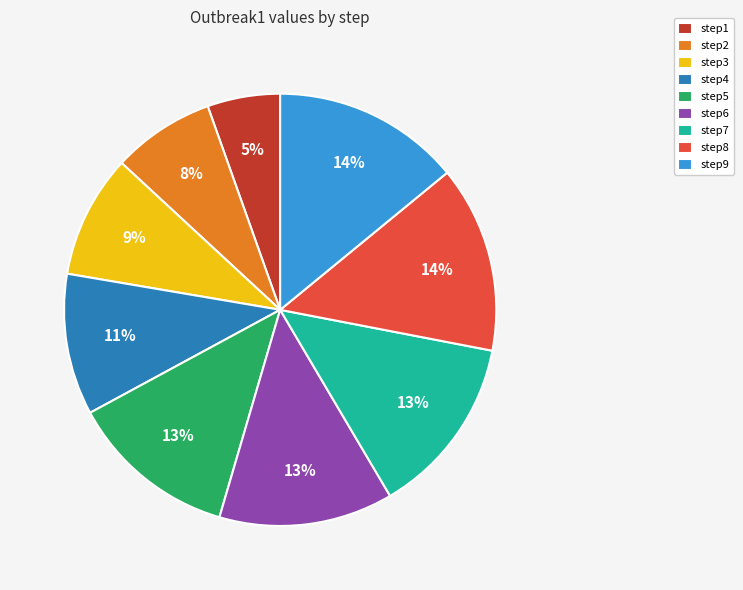

Is it true that step1 is 5% of the pie?

True